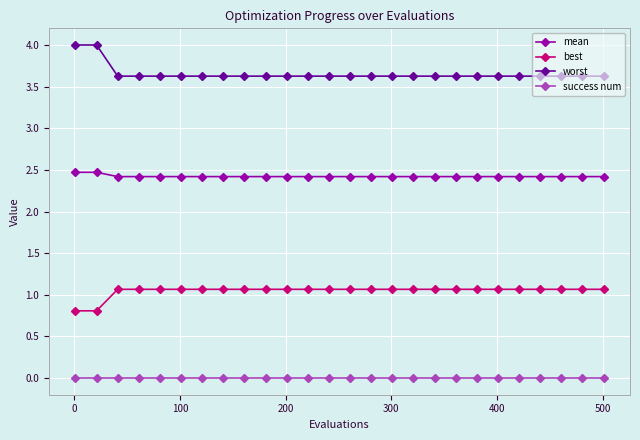

List the series in order of their peak value, lowest first.

success num, best, mean, worst